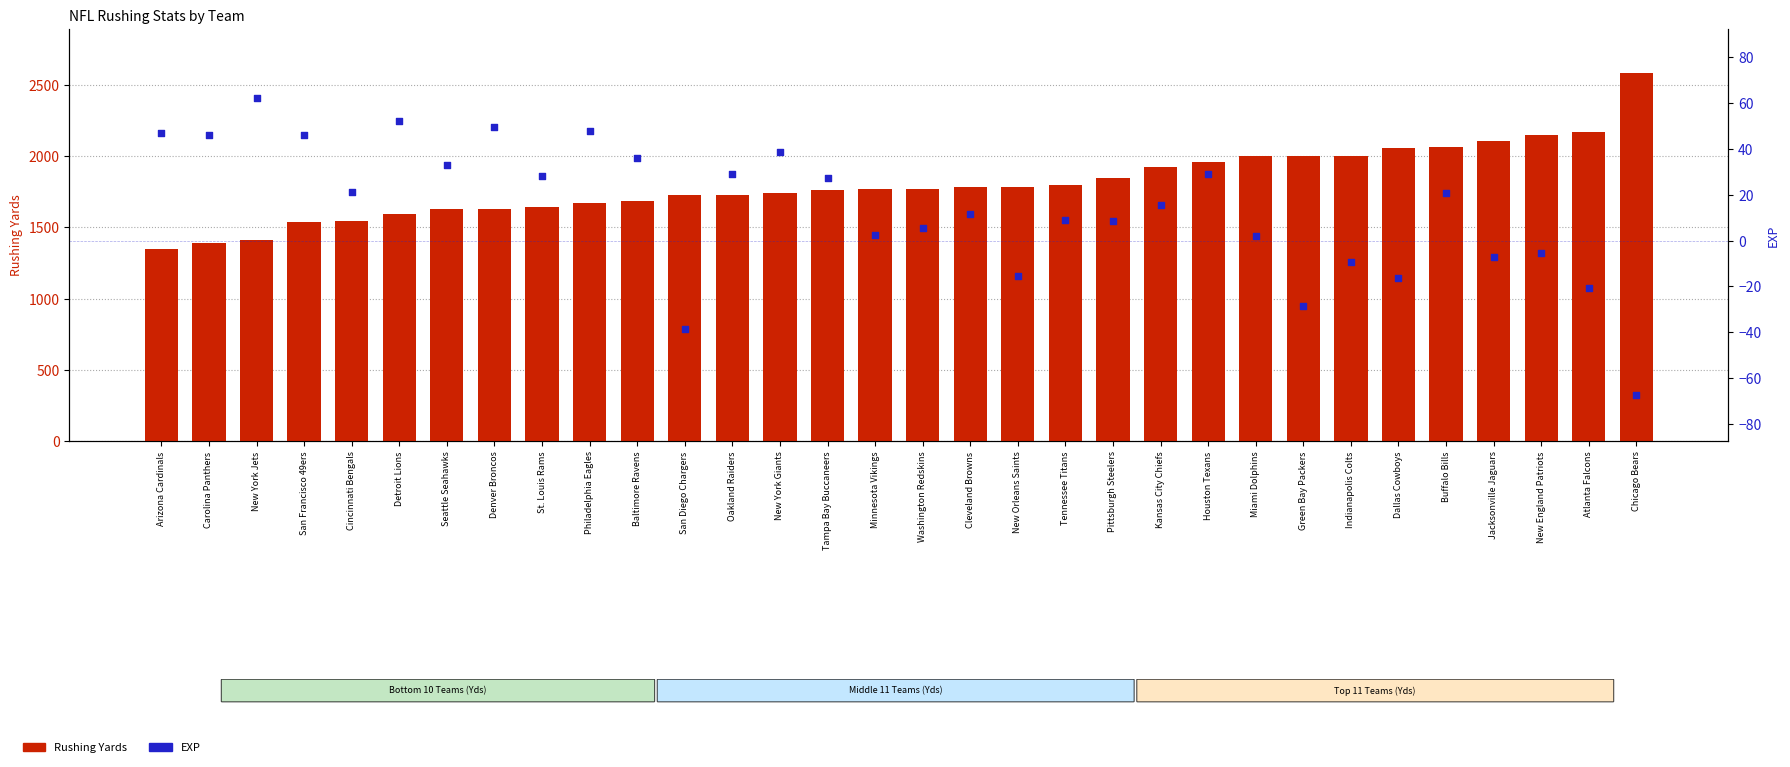

At how many categories does at least one series exceed 1032?

32